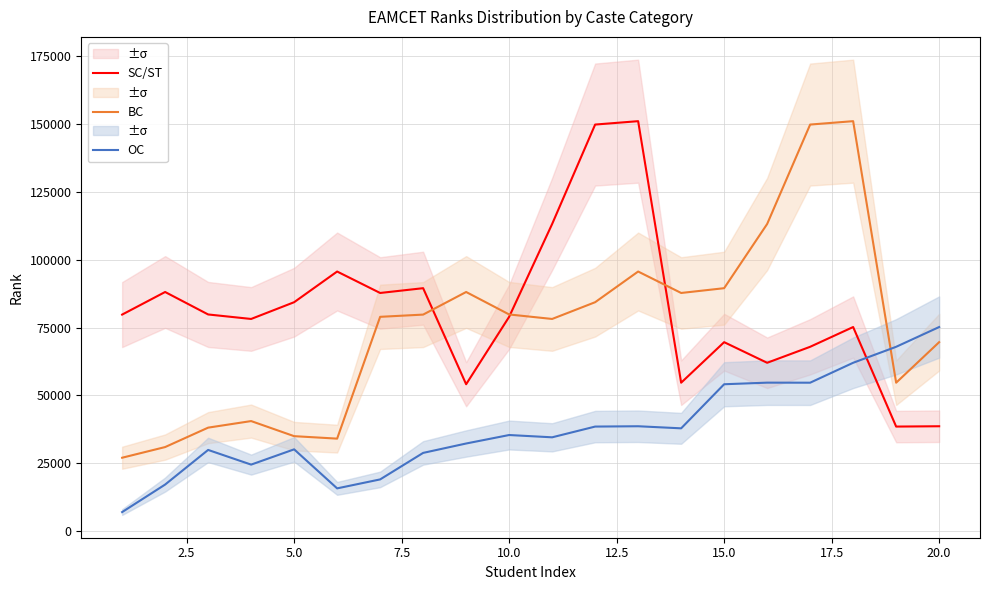

Which series has the largest total across all categories?

SC/ST